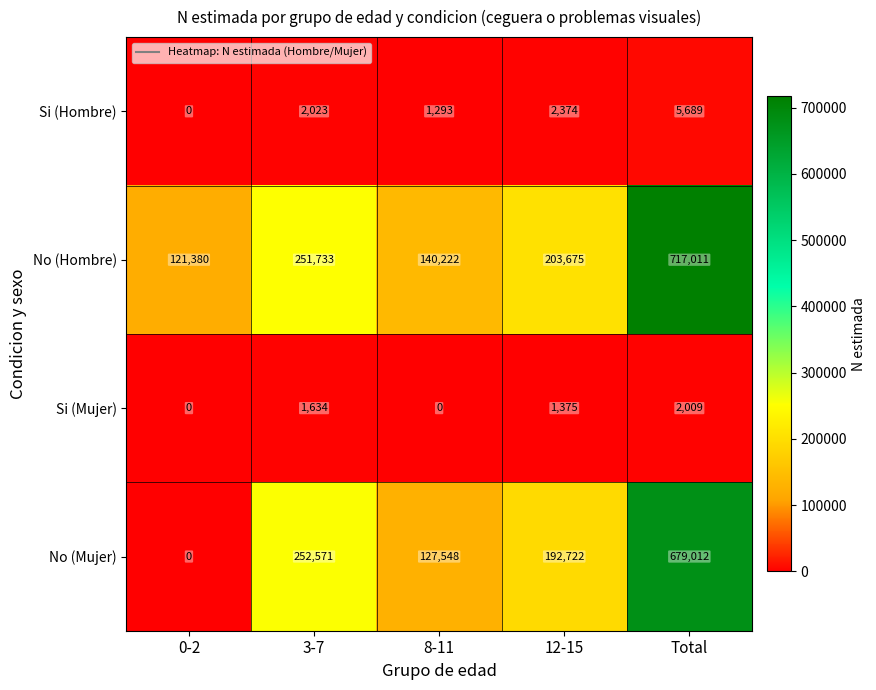

Which series has the widest spread of values?

No (Mujer)